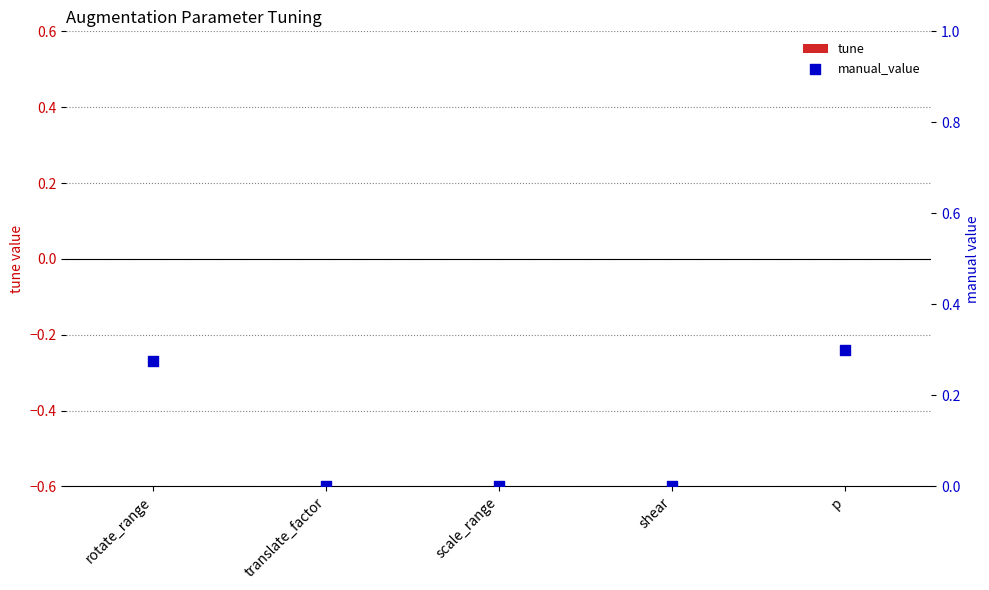

Is the value of tune at p greater than the value of manual_value at translate_factor?

No